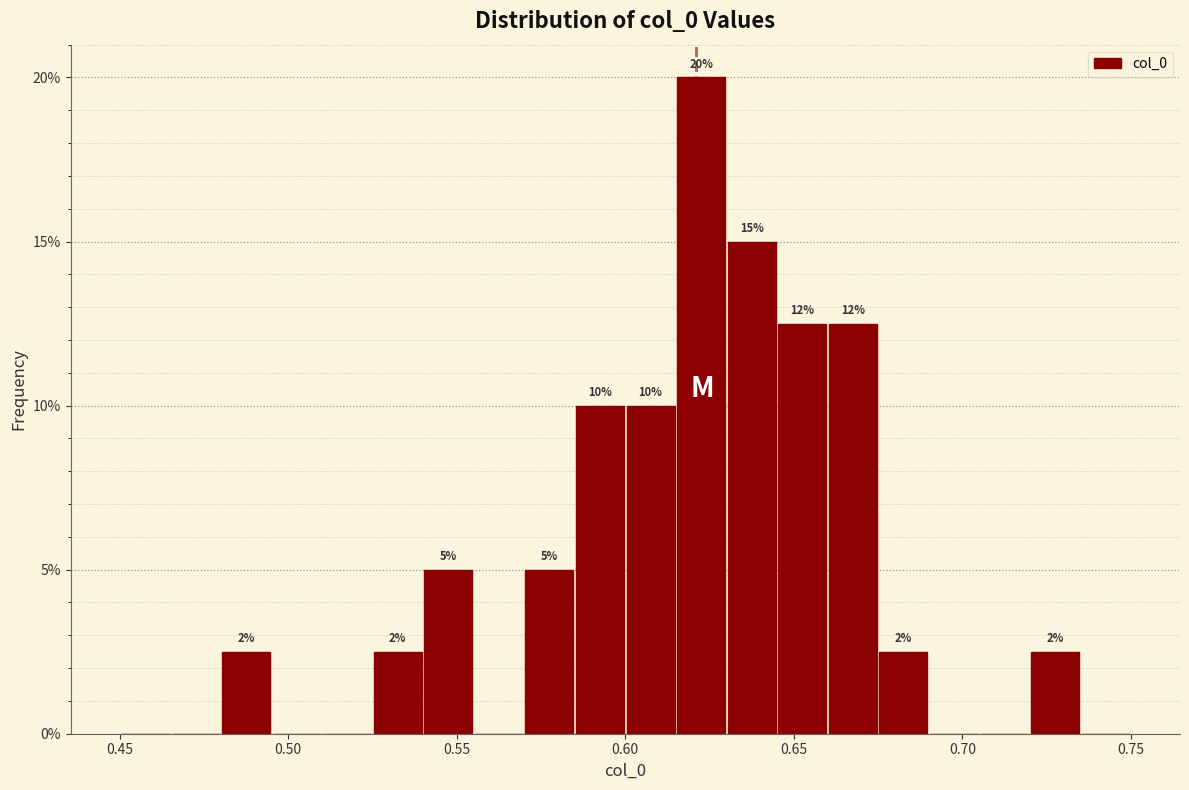

Read against the x-axis, roughly where is the centre of the tallest bar?

0.625